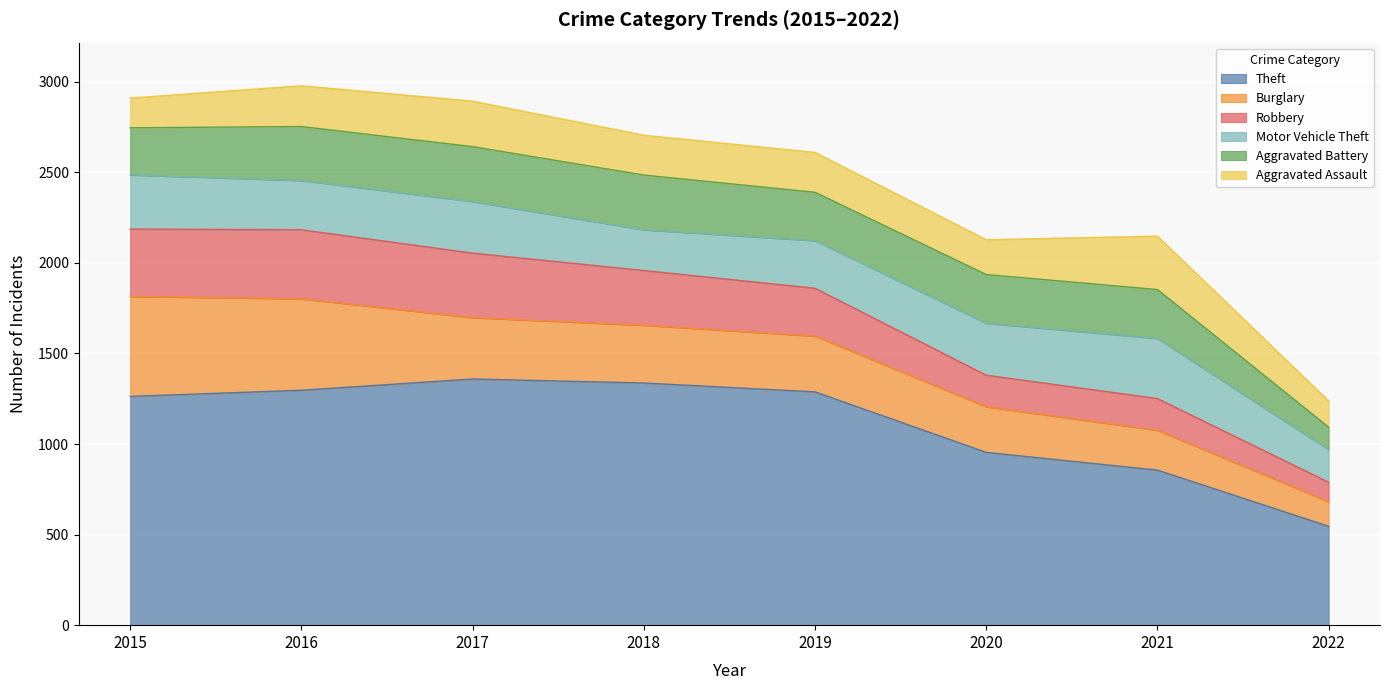

At how many categories does at least one series exceed 1050?

5